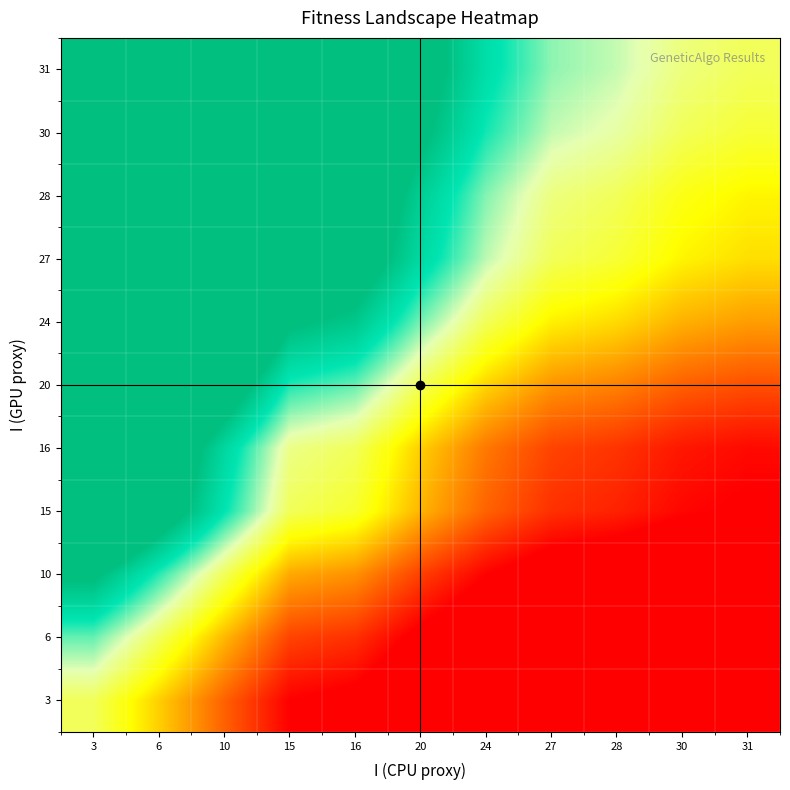

Reading left to right, list all the values displayed in this chart.

3: 3=1.0	6=0.8	10=0.7	15=0.5	16=0.5	20=0.4	24=0.3	27=0.3	28=0.3	30=0.3	31=0.2
6: 3=1.2	6=1.0	10=0.8	15=0.6	16=0.6	20=0.5	24=0.4	27=0.3	28=0.3	30=0.3	31=0.3
10: 3=1.5	6=1.3	10=1.0	15=0.8	16=0.7	20=0.6	24=0.5	27=0.4	28=0.4	30=0.4	31=0.4
15: 3=2.0	6=1.7	10=1.3	15=1.0	16=1.0	20=0.8	24=0.7	27=0.6	28=0.6	30=0.5	31=0.5
16: 3=2.1	6=1.7	10=1.4	15=1.1	16=1.0	20=0.8	24=0.7	27=0.6	28=0.6	30=0.5	31=0.5
20: 3=2.5	6=2.1	10=1.7	15=1.3	16=1.2	20=1.0	24=0.8	27=0.7	28=0.7	30=0.7	31=0.6
24: 3=3.1	6=2.5	10=2.0	15=1.5	16=1.5	20=1.2	24=1.0	27=0.9	28=0.8	30=0.8	31=0.7
27: 3=3.5	6=2.9	10=2.3	15=1.7	16=1.6	20=1.4	24=1.1	27=1.0	28=1.0	30=0.9	31=0.9
28: 3=3.6	6=3.0	10=2.4	15=1.8	16=1.7	20=1.4	24=1.2	27=1.0	28=1.0	30=0.9	31=0.9
30: 3=3.9	6=3.2	10=2.6	15=2.0	16=1.9	20=1.5	24=1.3	27=1.1	28=1.1	30=1.0	31=1.0
31: 3=4.1	6=3.4	10=2.7	15=2.0	16=1.9	20=1.6	24=1.3	27=1.2	28=1.1	30=1.0	31=1.0